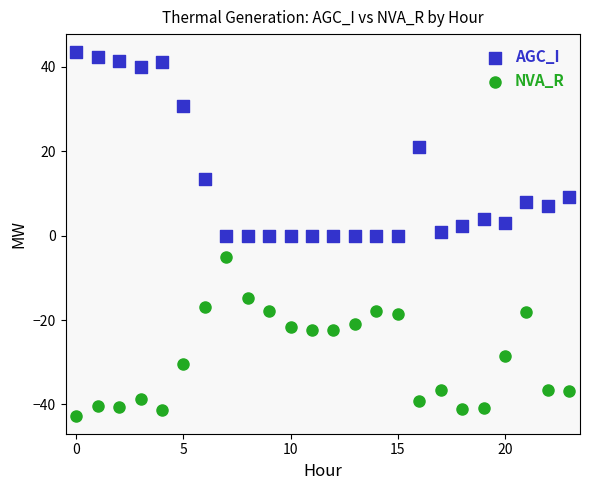

Which series reaches the minimum Y coordinate?

NVA_R